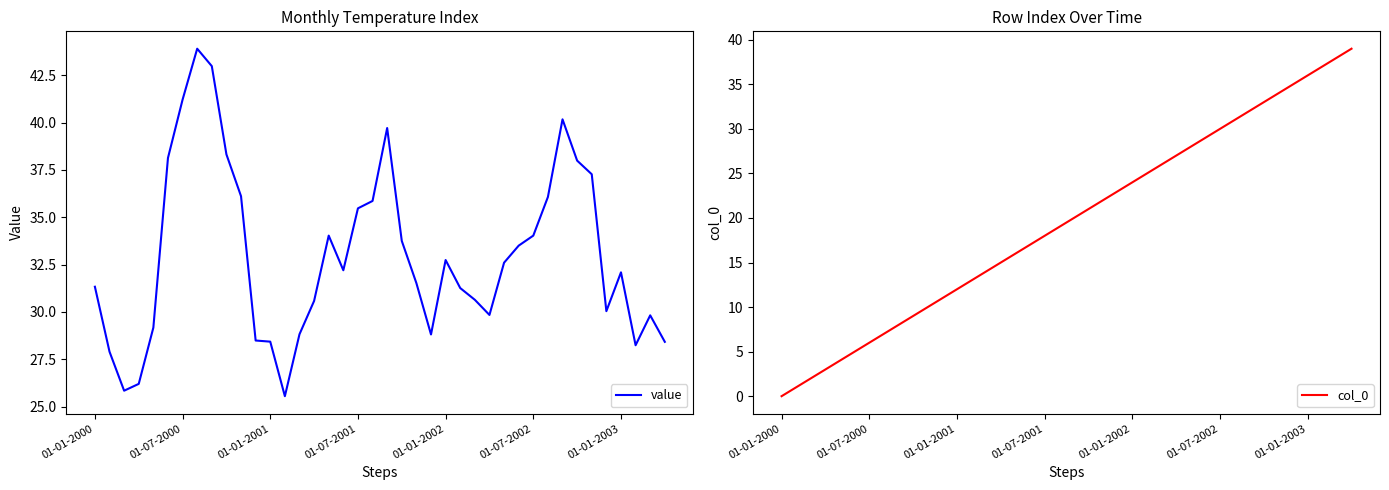

How many lines are shown in the chart?

2